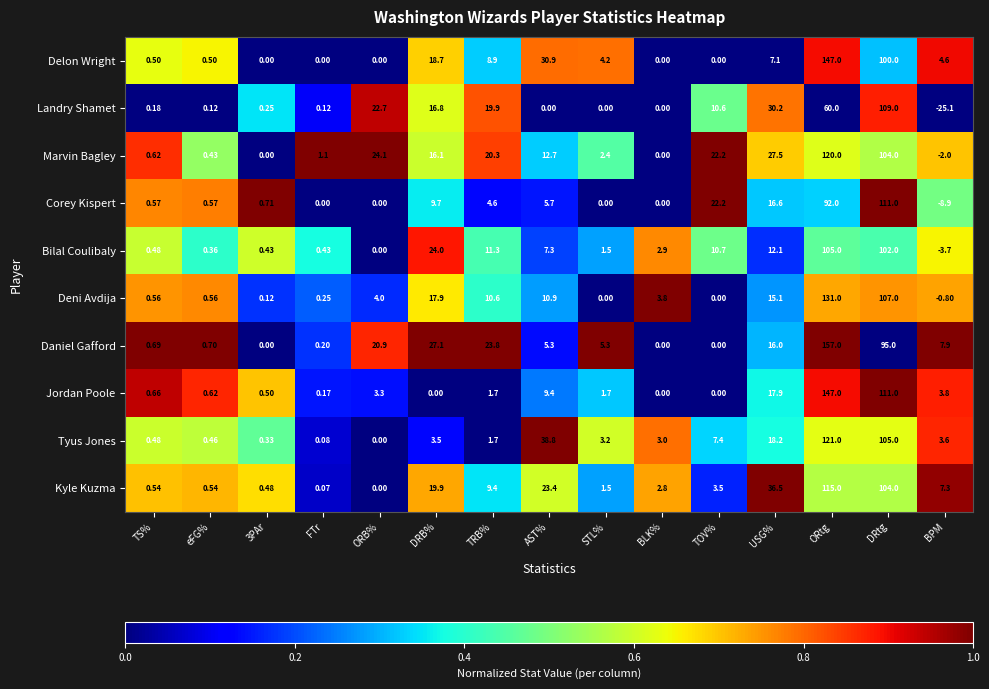

At which label does Tyus Jones first exceed 3?

DRB%